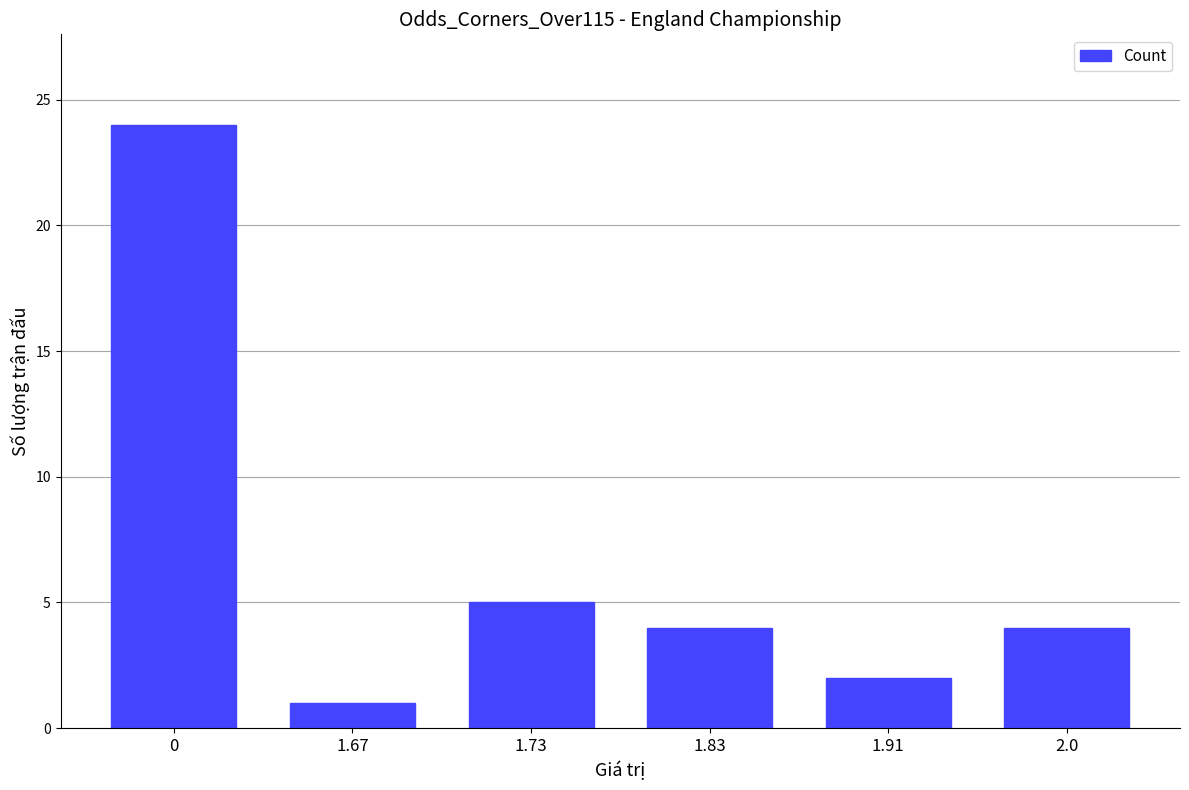

Are the bars horizontal?

No